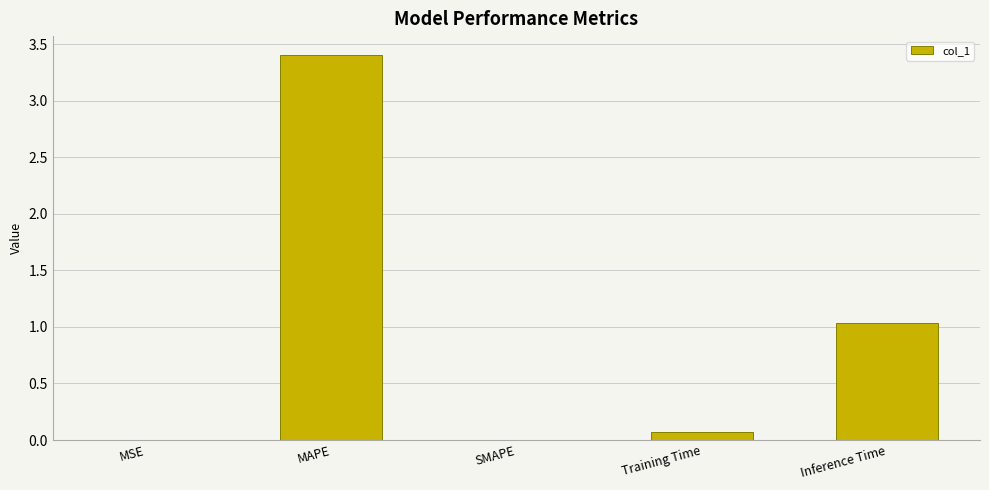

What is the sum of the values at Inference Time and SMAPE?

1.0